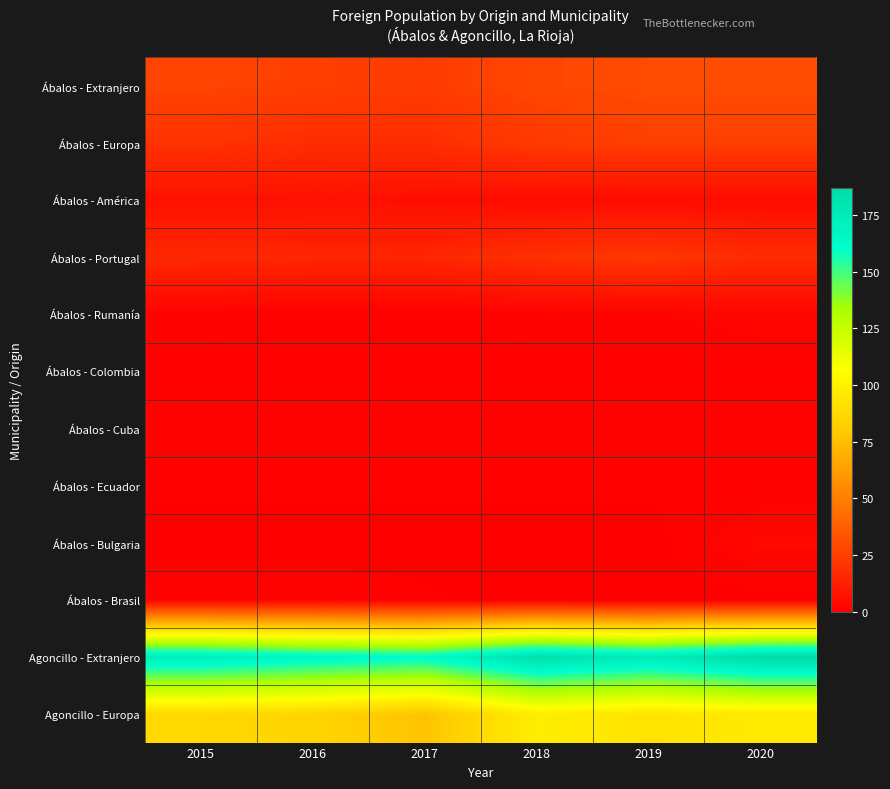

Count the number of categories in the chart.

6